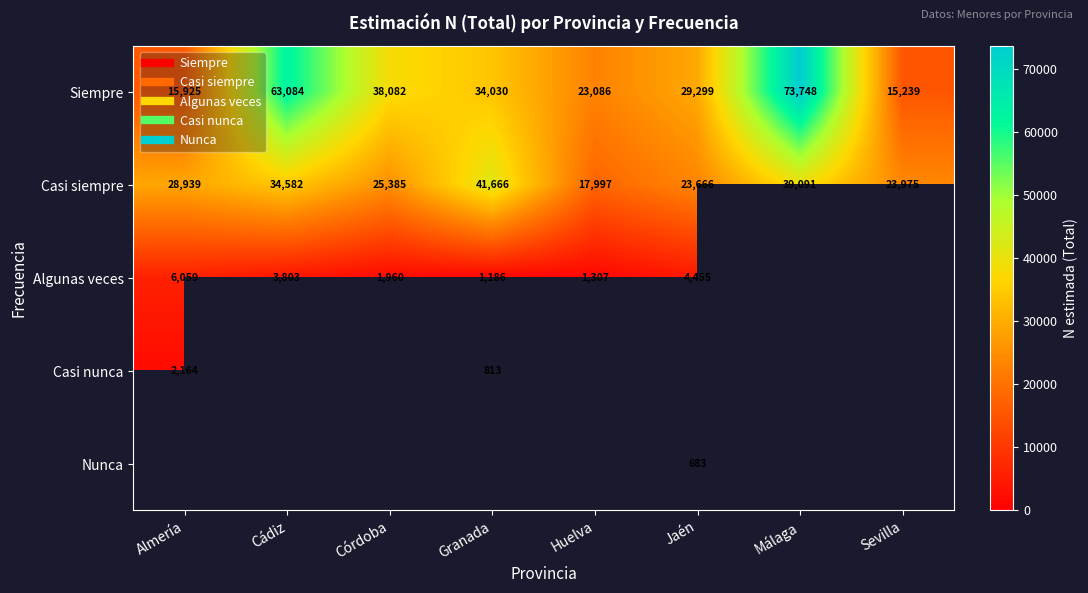

How many categories are shown in the chart?

8